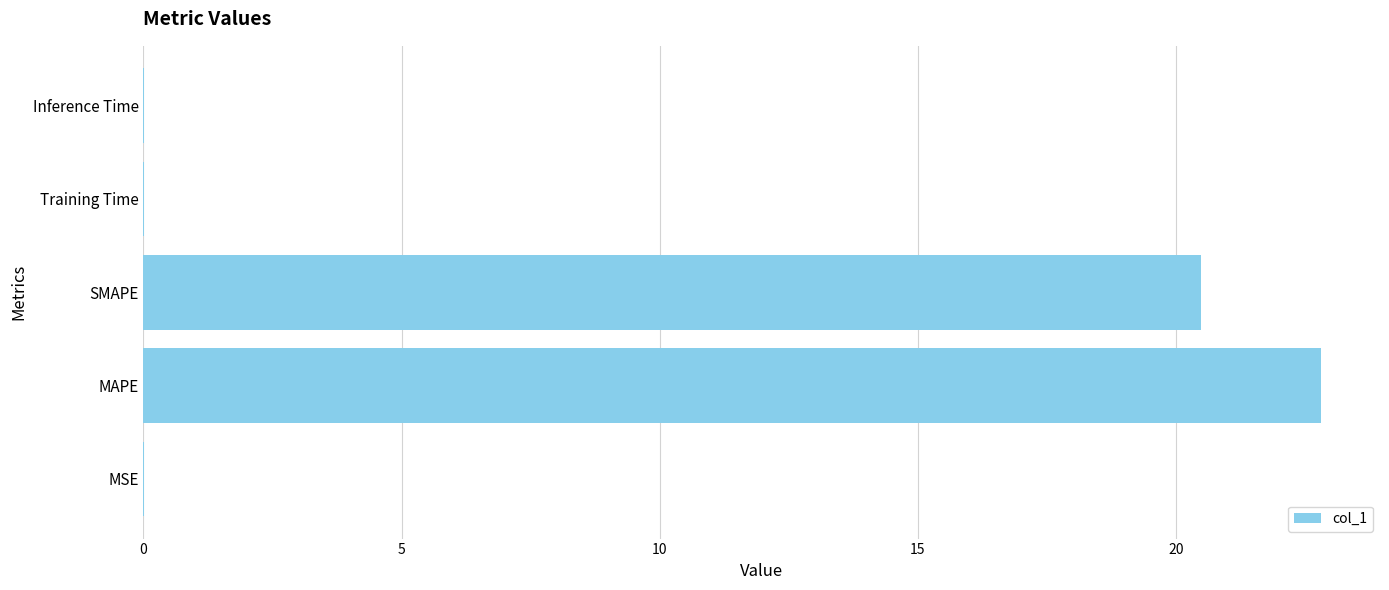

Is it true that the value at SMAPE is 20.5?

True